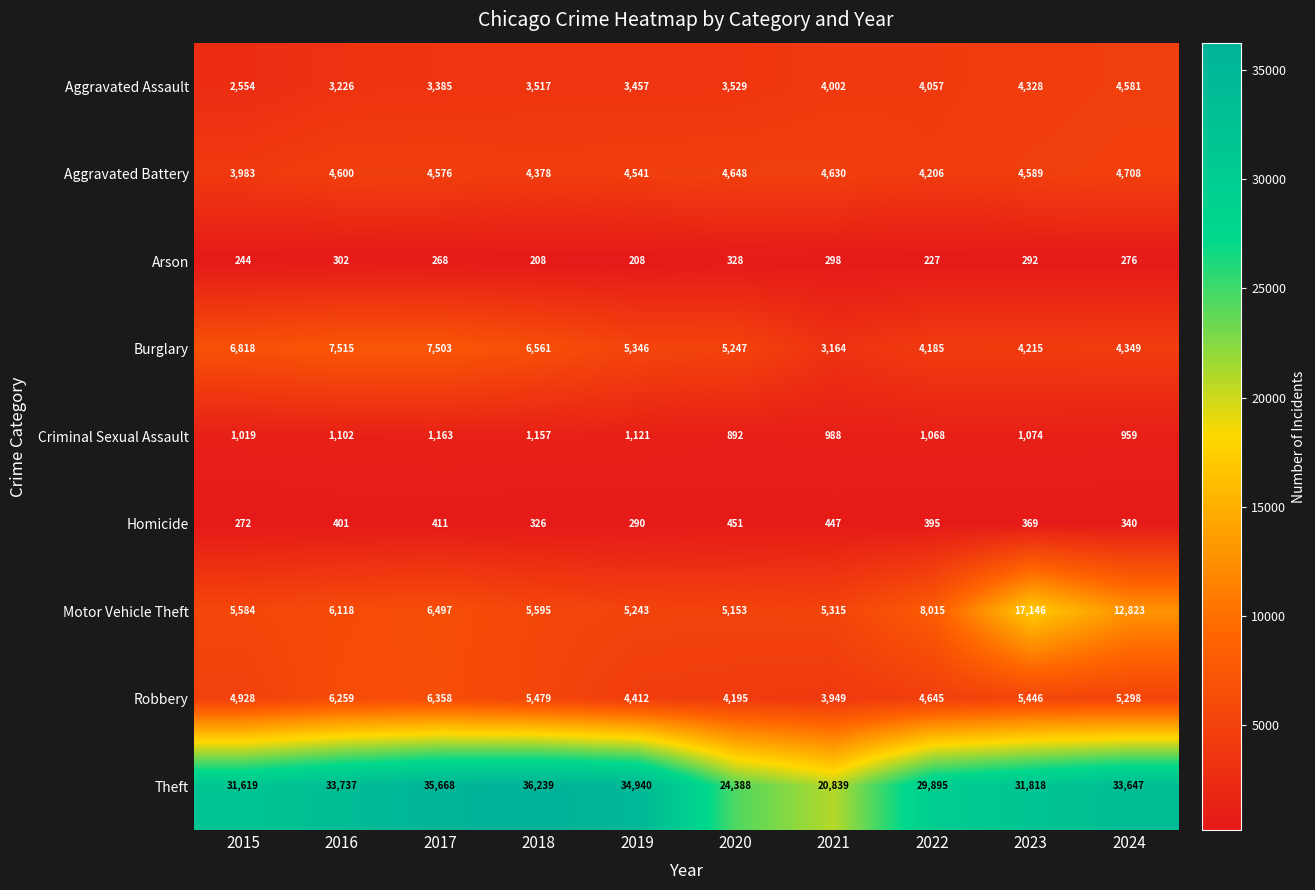

At how many categories does at least one series exceed 9632?

10